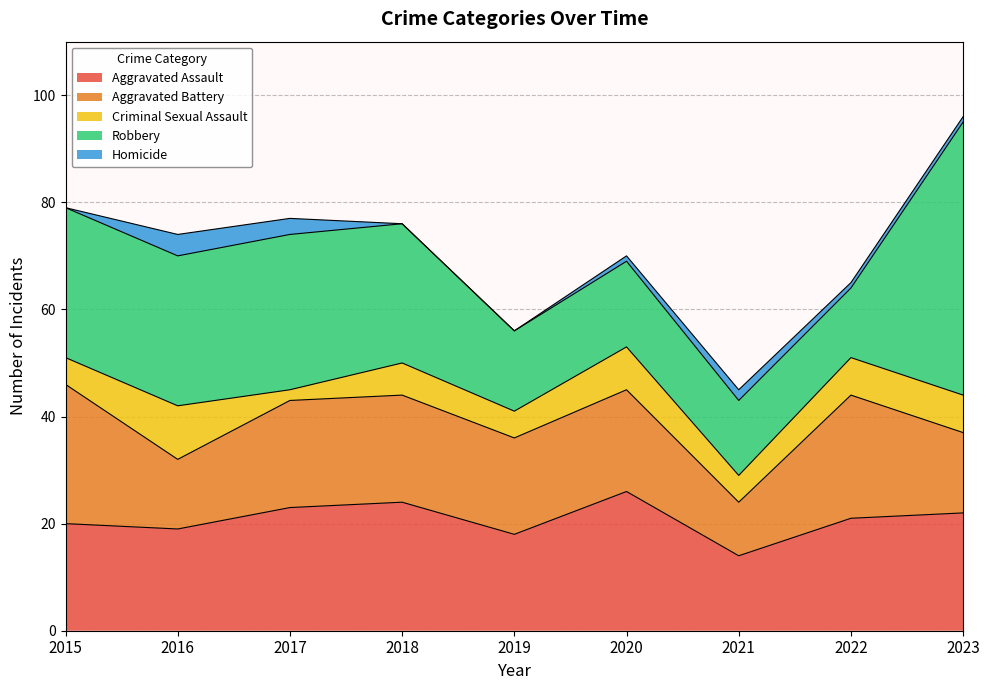

What are all the series names shown in the legend?

Aggravated Assault, Aggravated Battery, Criminal Sexual Assault, Robbery, Homicide